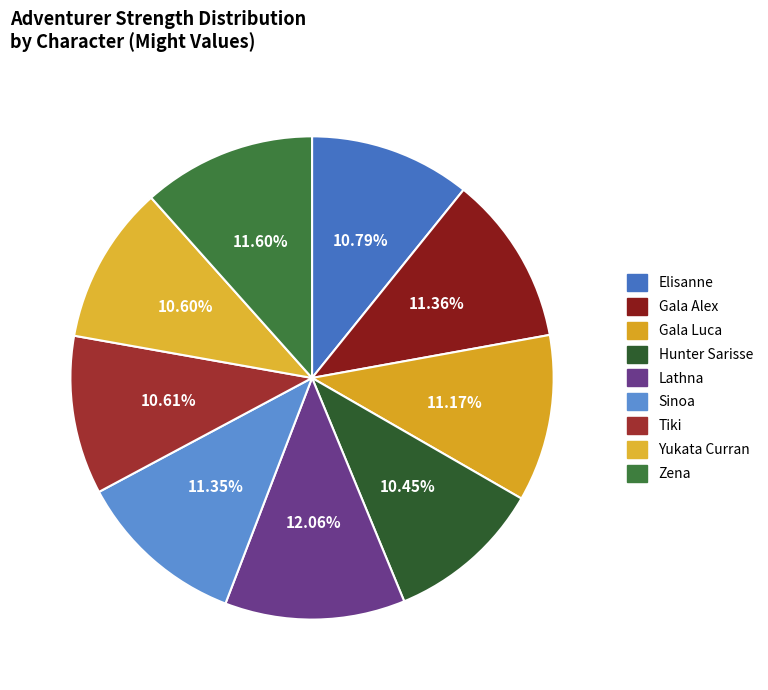

Does Yukata Curran account for over 50% of the chart?

No